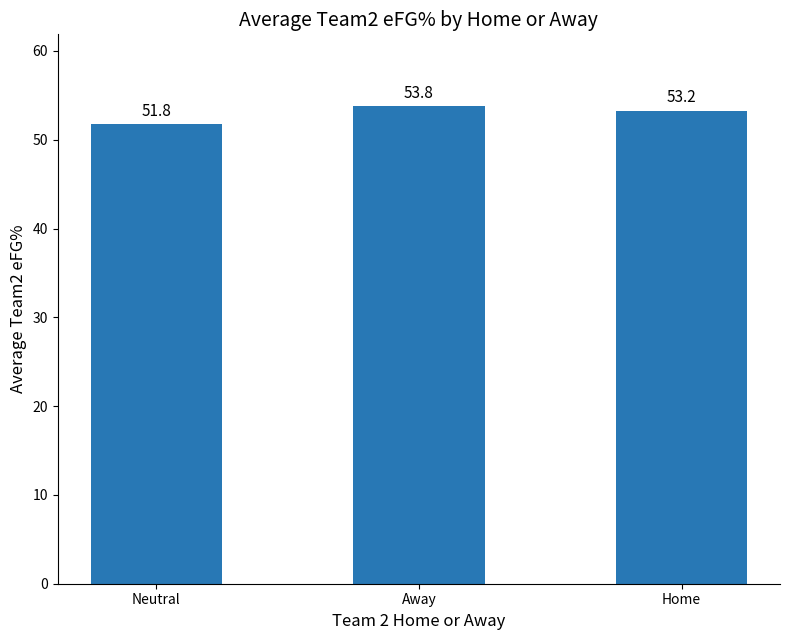

What is the difference between the second highest and minimum values?

1.5